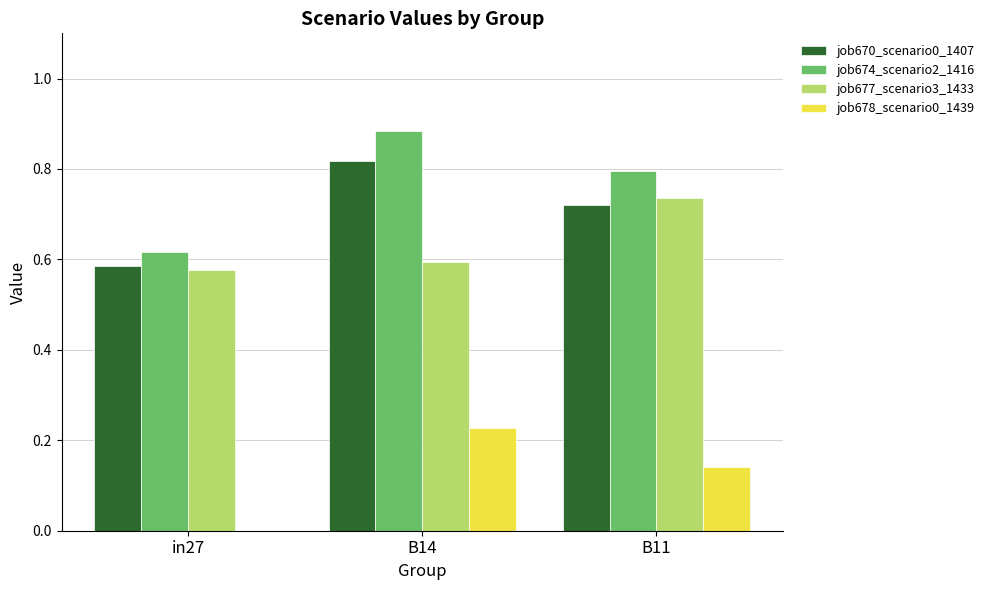

True or false: job674_scenario2_1416 has a value of 0.8 at B11.

True